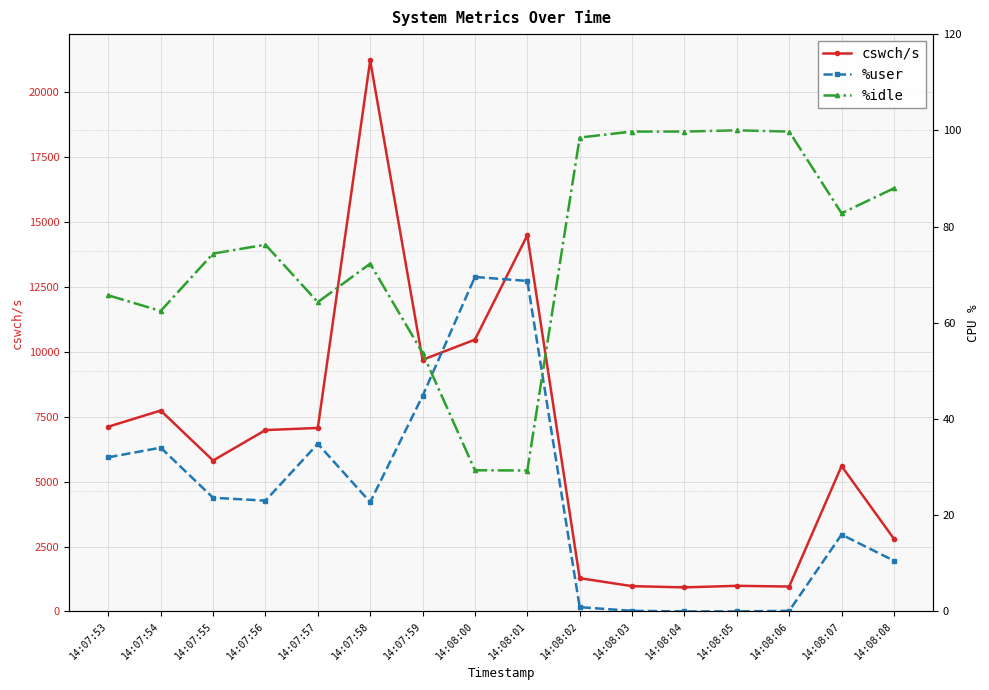

Reading right to left, what are all the values shown in this chart?

cswch/s: 2796.0	5598.0	958.0	986.0	926.0	973.0	1281.0	14488.0	10468.0	9692.0	21221.0	7067.0	6984.0	5812.0	7737.0	7116.0
%user: 10.5	16.0	0.1	0.0	0.0	0.1	0.9	68.7	69.5	44.8	22.7	34.8	23.0	23.6	34.0	32.0
%idle: 88.0	82.8	99.8	100.0	99.8	99.8	98.5	29.3	29.3	53.7	72.3	64.3	76.2	74.4	62.5	65.7